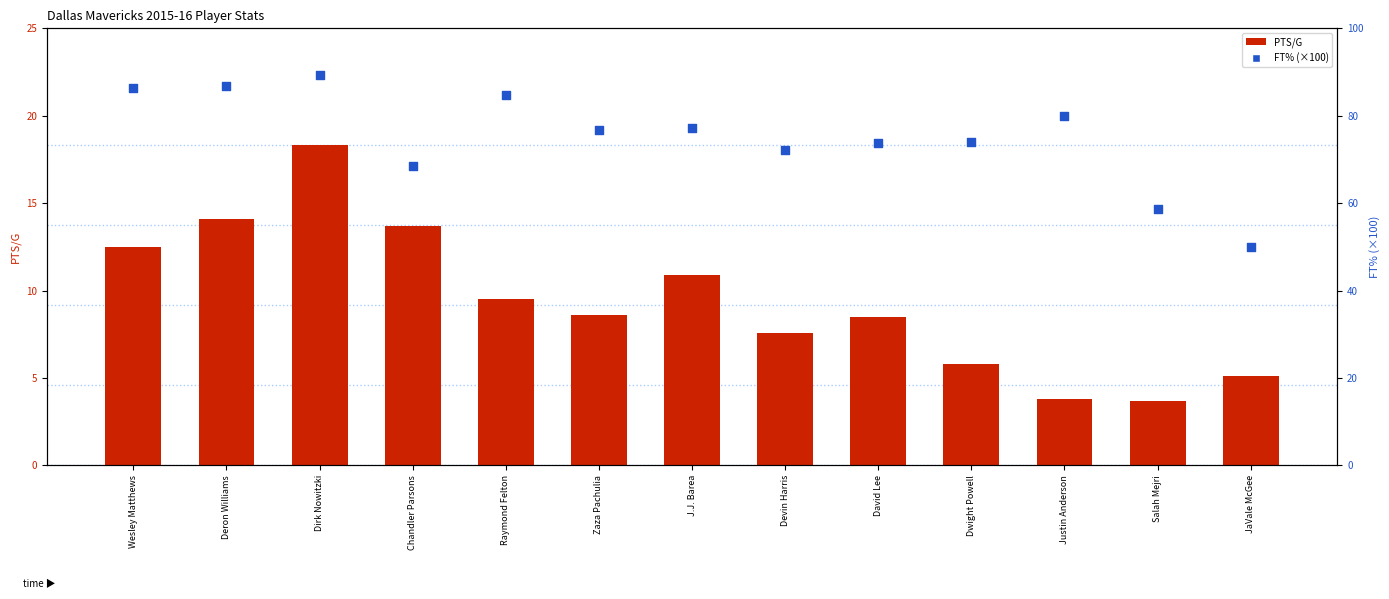

Which series has the largest total across all categories?

FT%